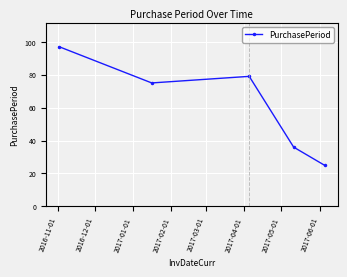

What is the difference between the maximum and minimum values?

72